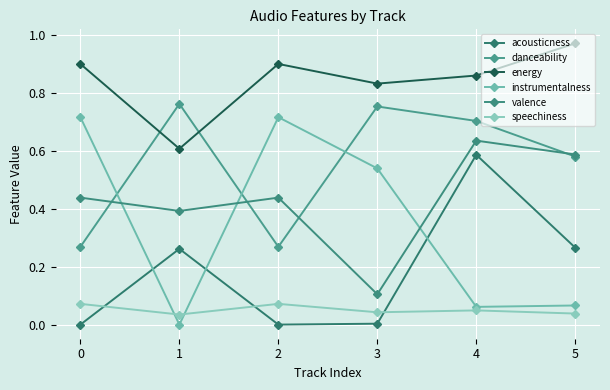

List the labels in order of instrumentalness value, smallest first.

1, 4, 5, 3, 0, 2